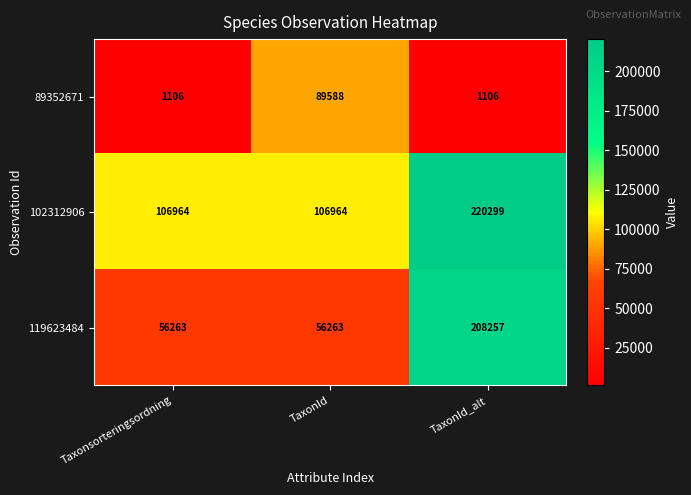

What is the minimum value for 89352671?

1106